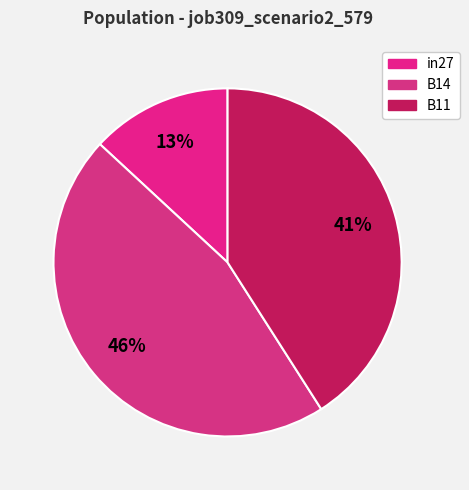

To the nearest percent, what portion does B14 represent?

46%